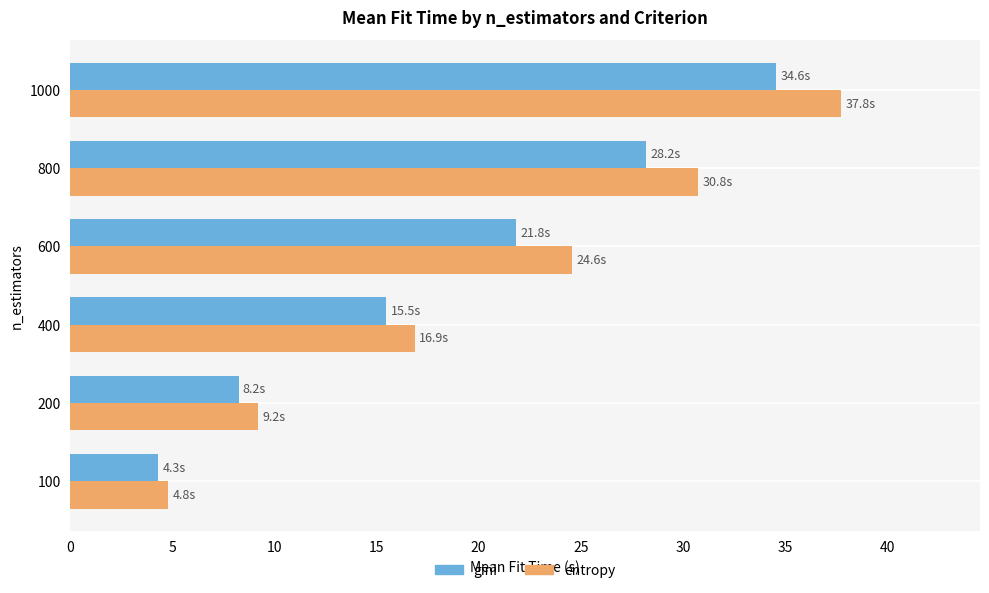

How many distinct data groups are displayed?

2